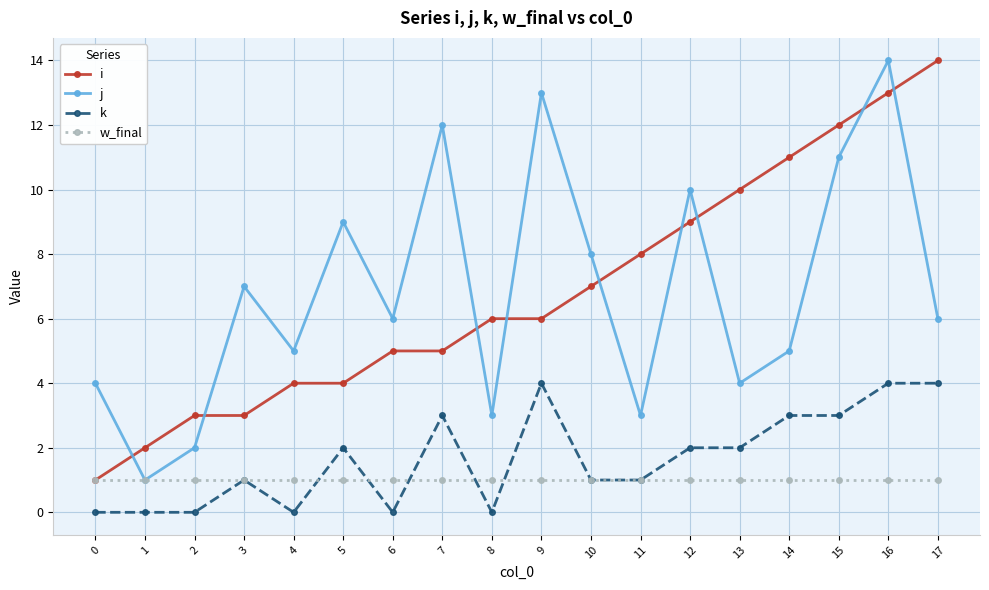

Which category has the highest value in the j series?

16